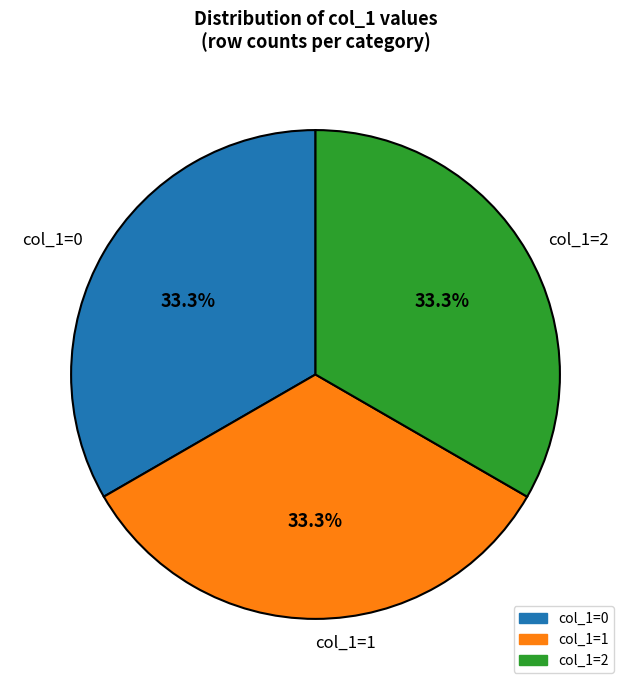

What percentage do col_1=0 and col_1=2 together represent?

66.7%